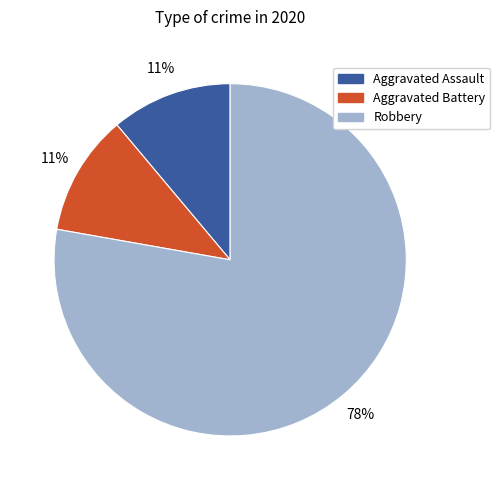

True or false: Aggravated Assault accounts for 11% of the total.

True